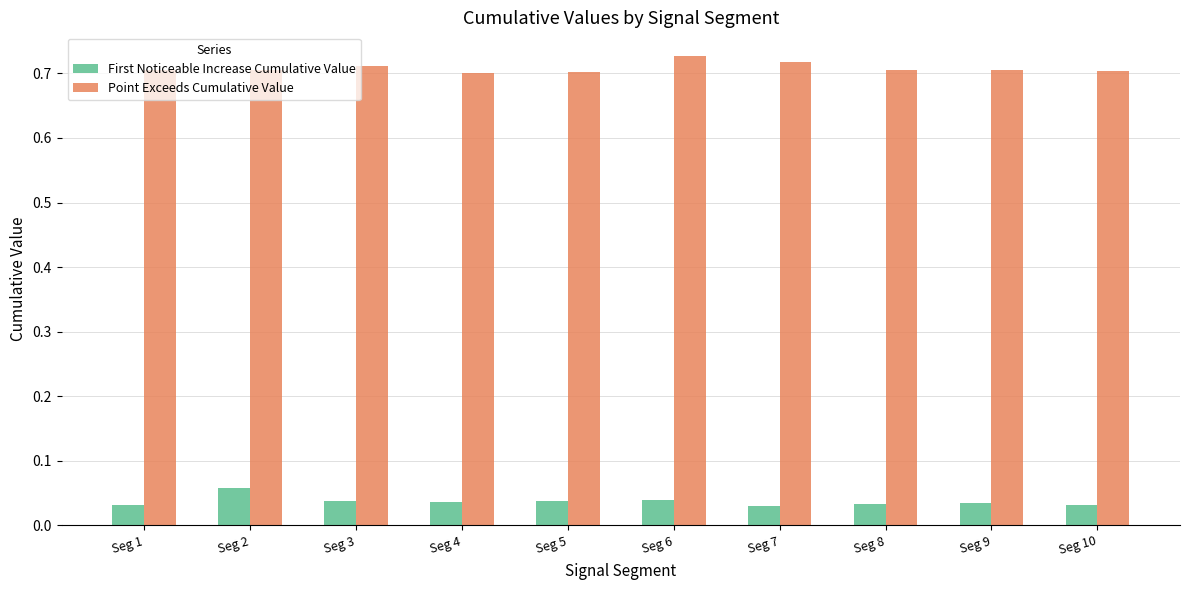

The Point Exceeds Cumulative Value series shows 1.0 at Seg 2. True or false?

False